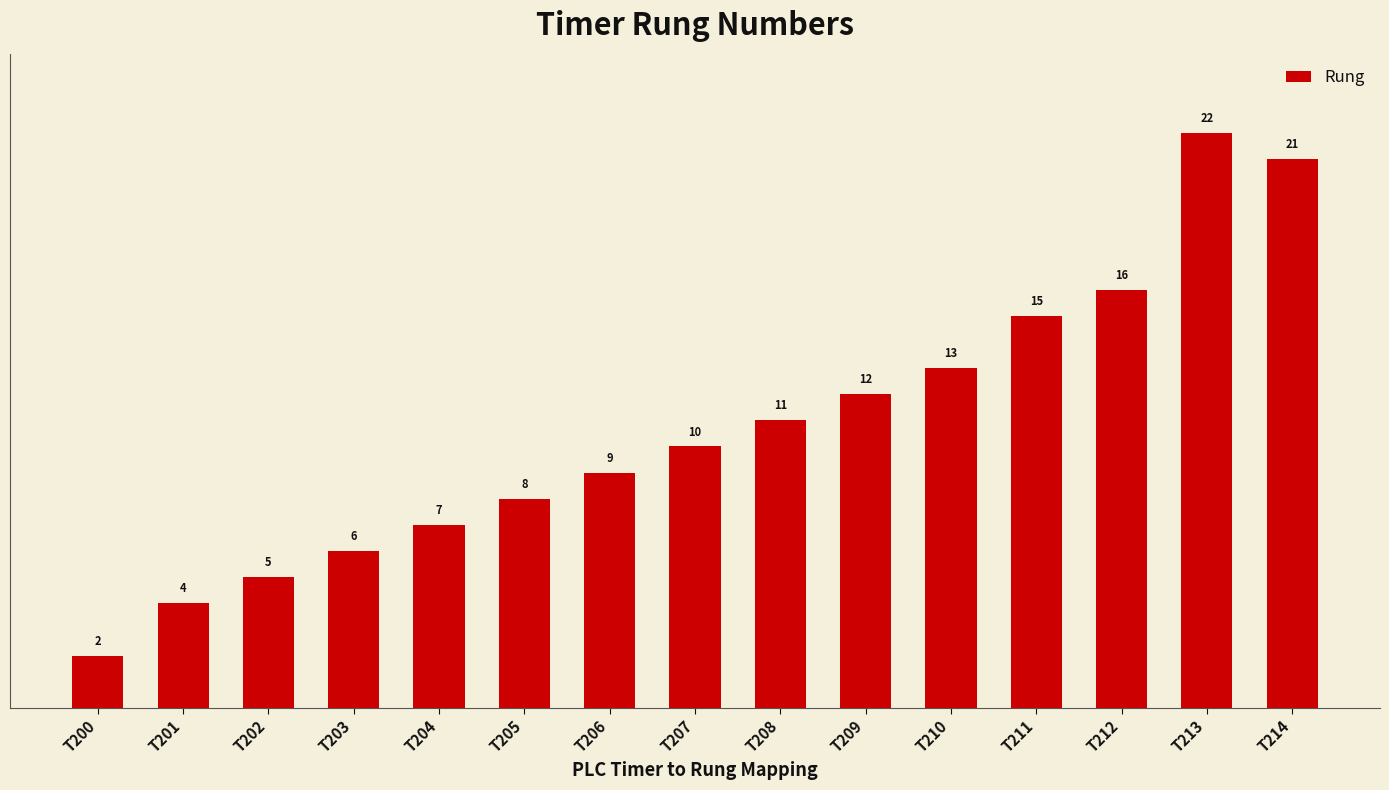

Which label corresponds to the largest value in the chart?

T213